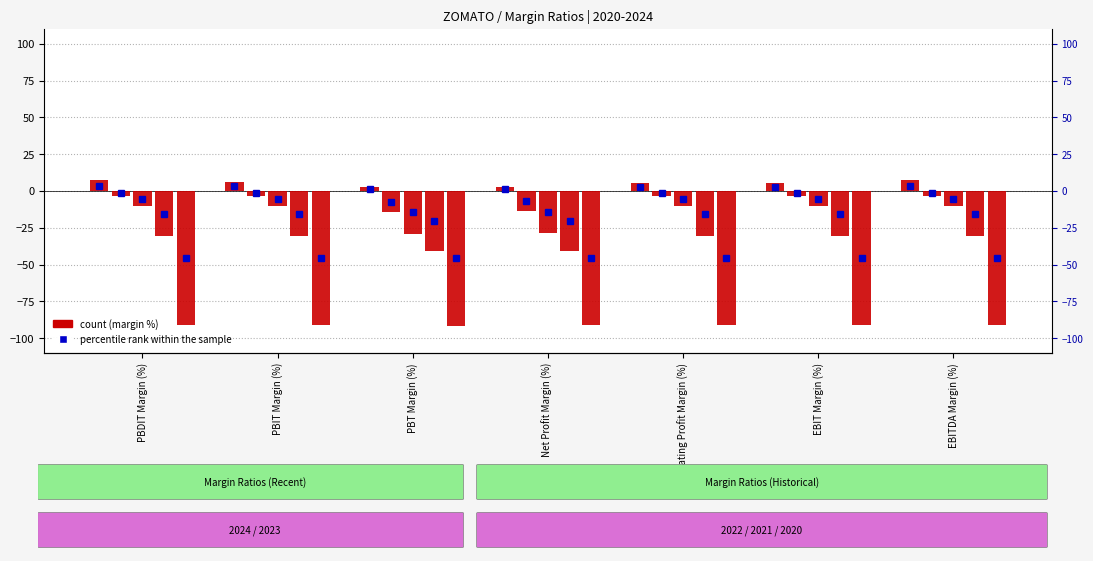

What is the approximate value of 2023 at PBT Margin (%)?

-14.3